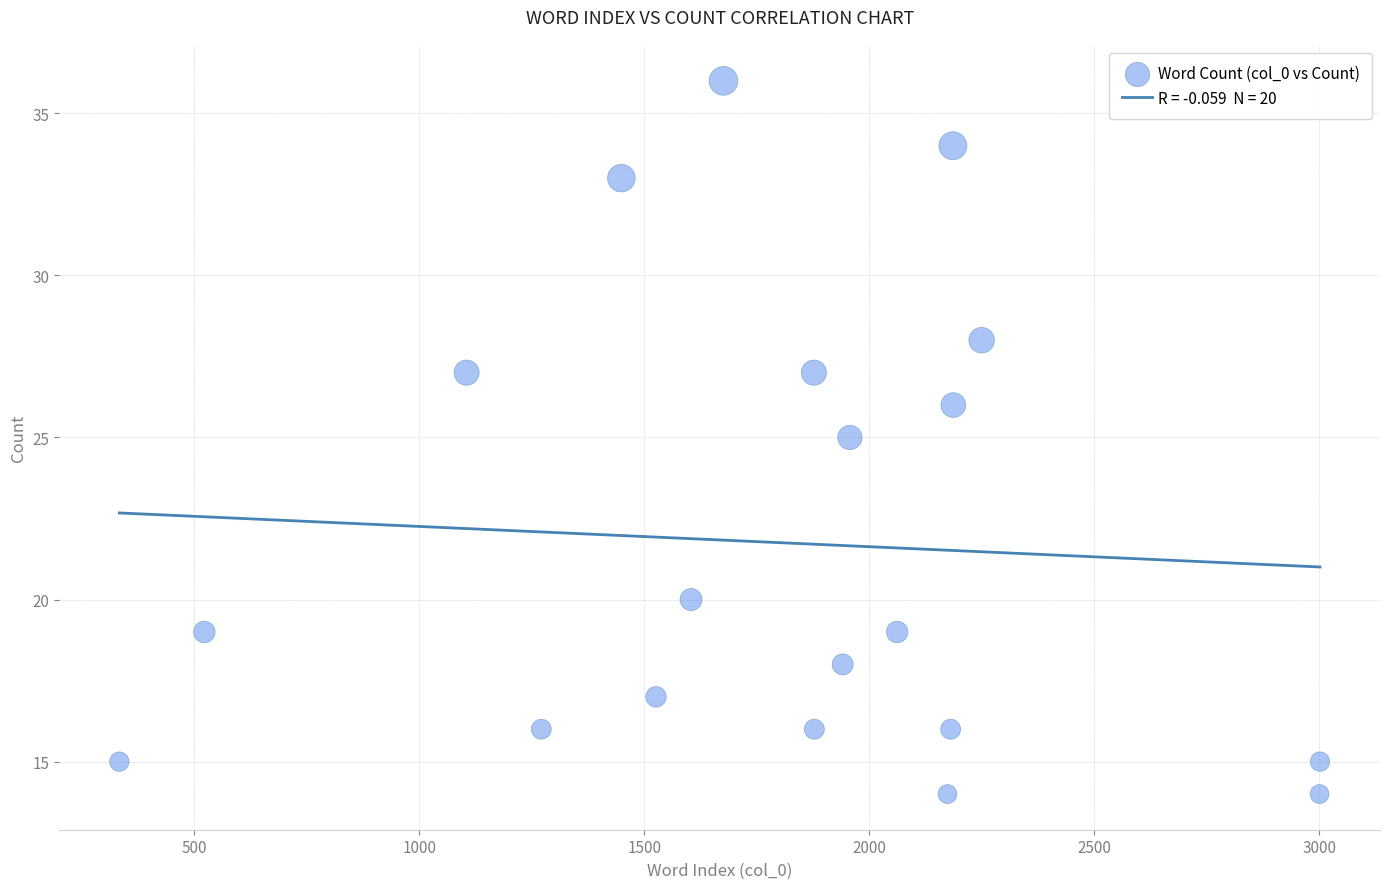

What is the range of Y values (max minus min)?

22